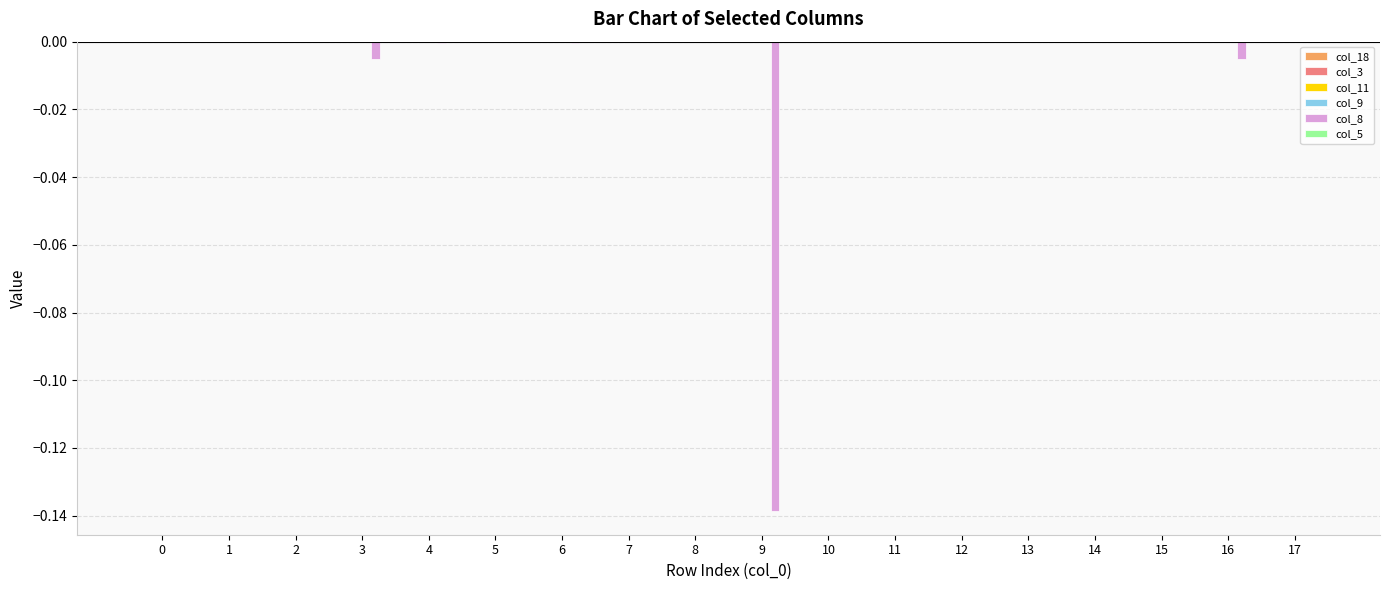

Are the bars horizontal?

No